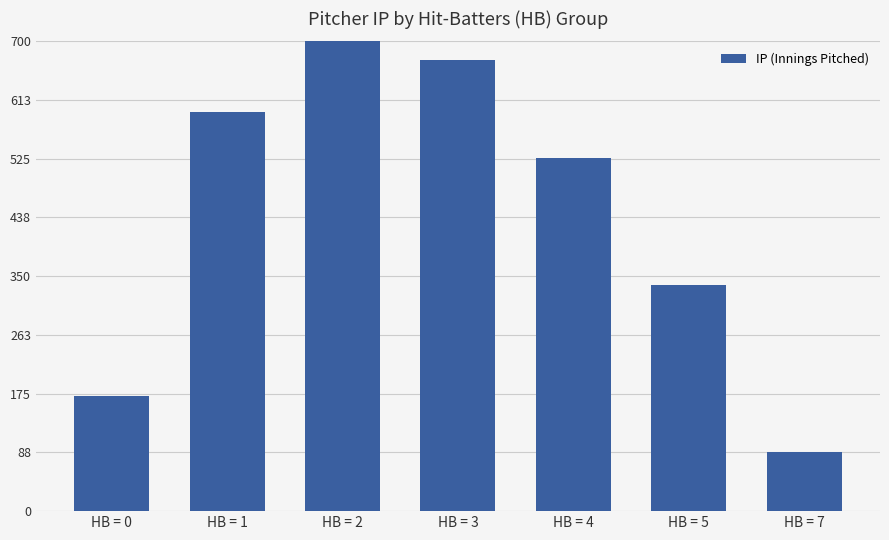

What is the change in value from HB = 5 to HB = 7?

-248.2